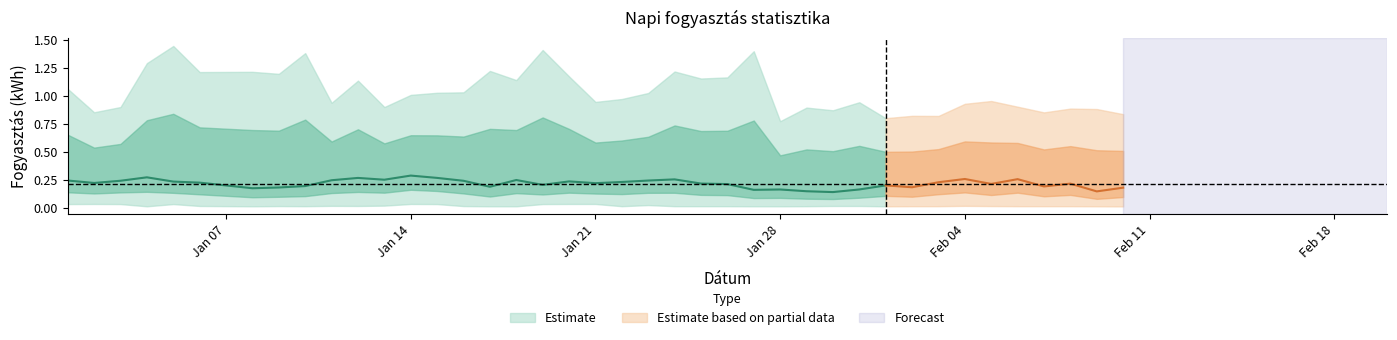

What is the difference between the maximum and minimum values in the Maximum (kWh) series?

0.7